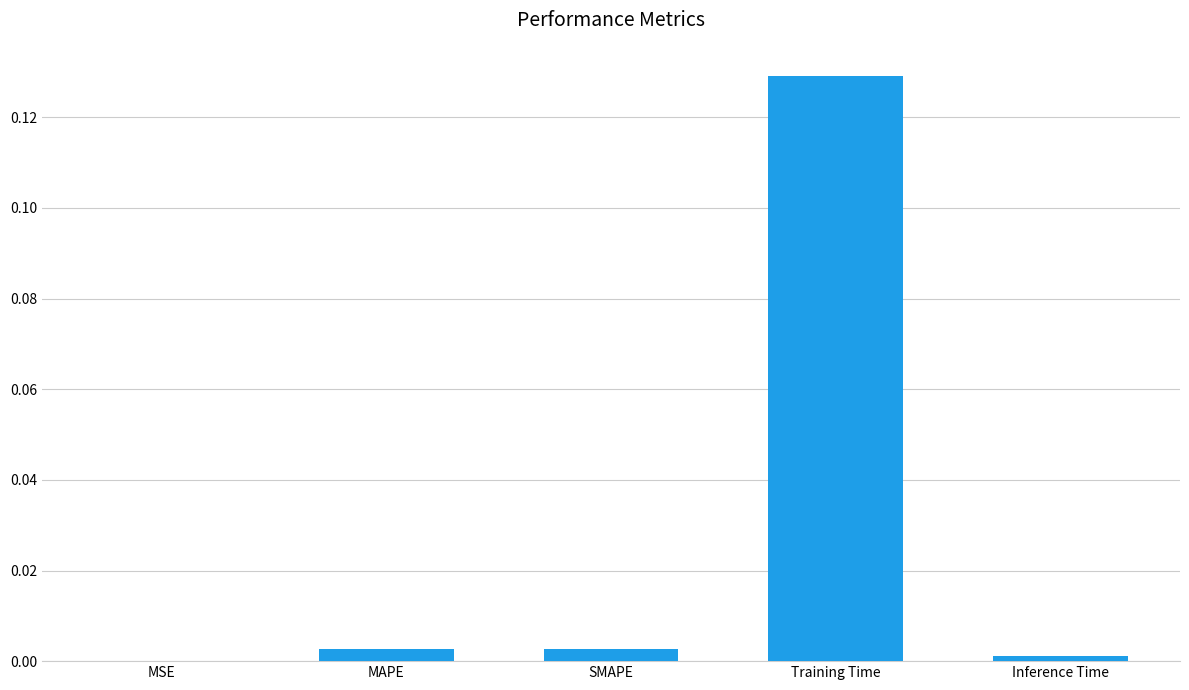

How many categories are shown in the chart?

5